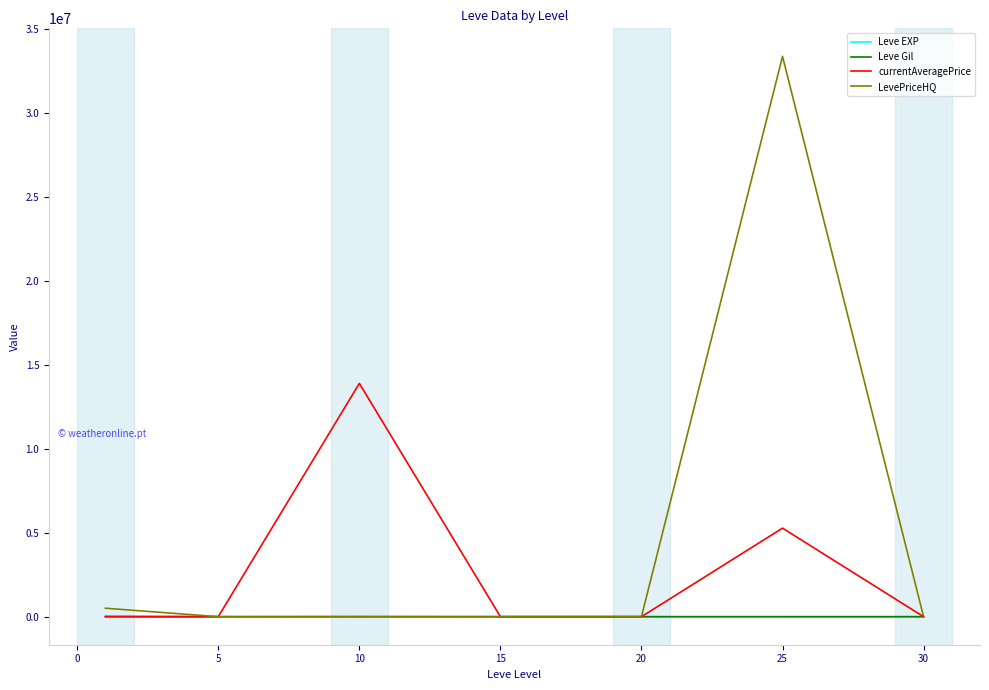

Which series has the largest range (max minus min)?

LevePriceHQ